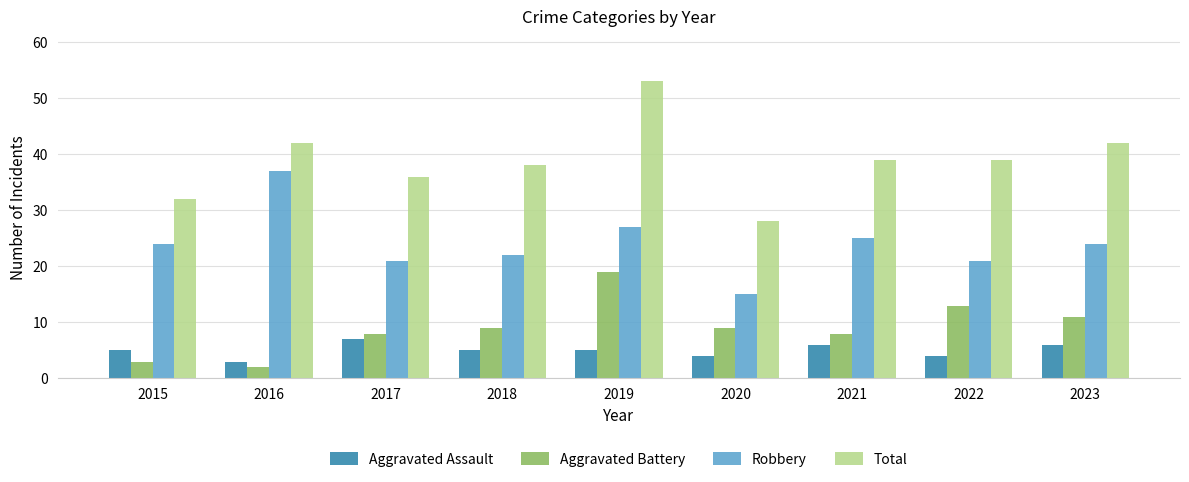

How many bars are there in each group?

4